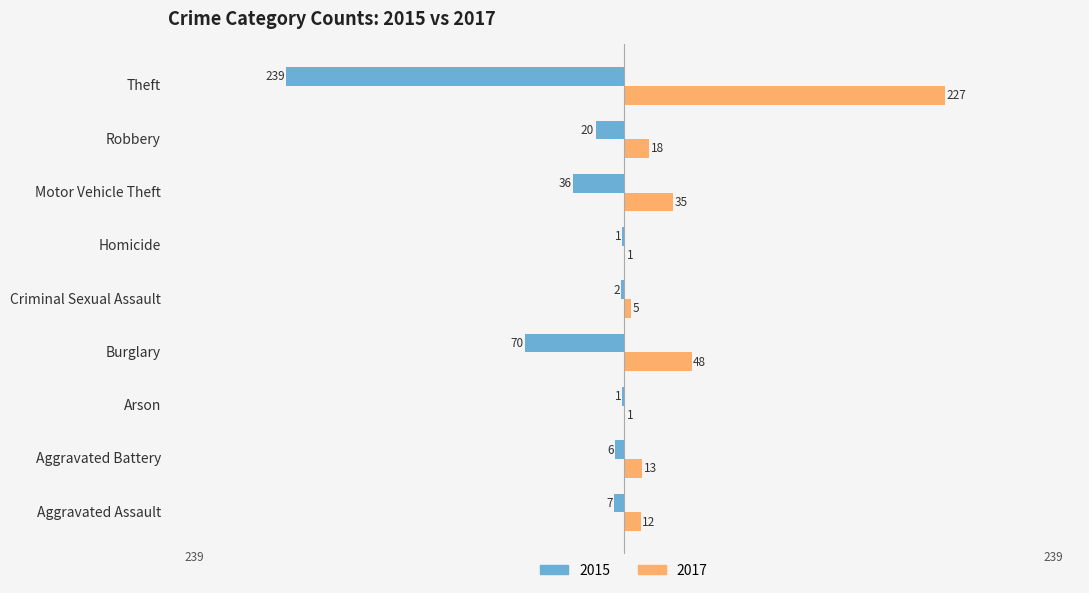

What is the average value of the 2017 series?

40